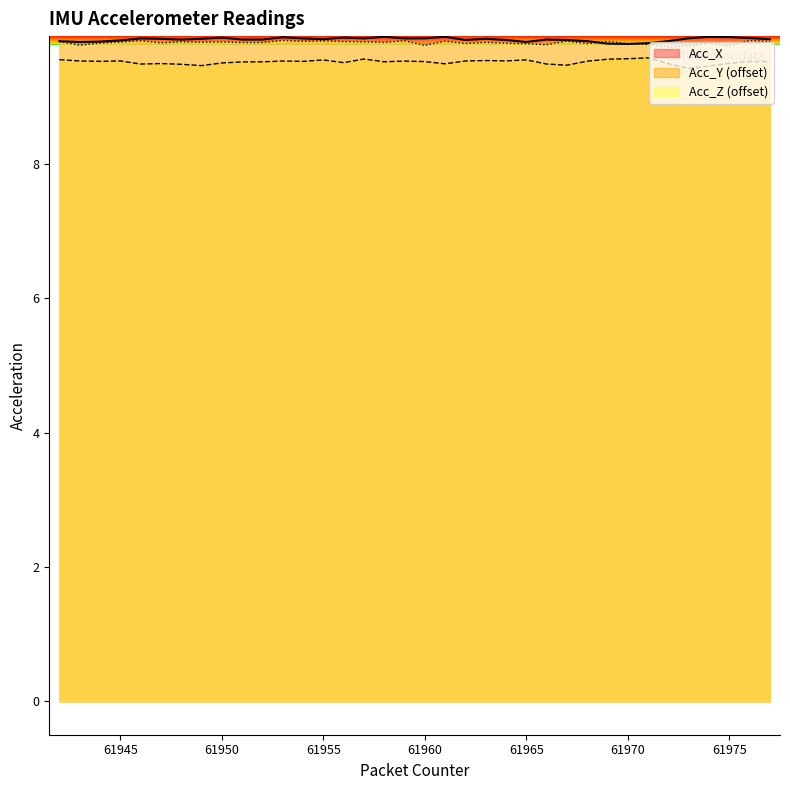

How many Acc_Y values are between 9 and 10?

36